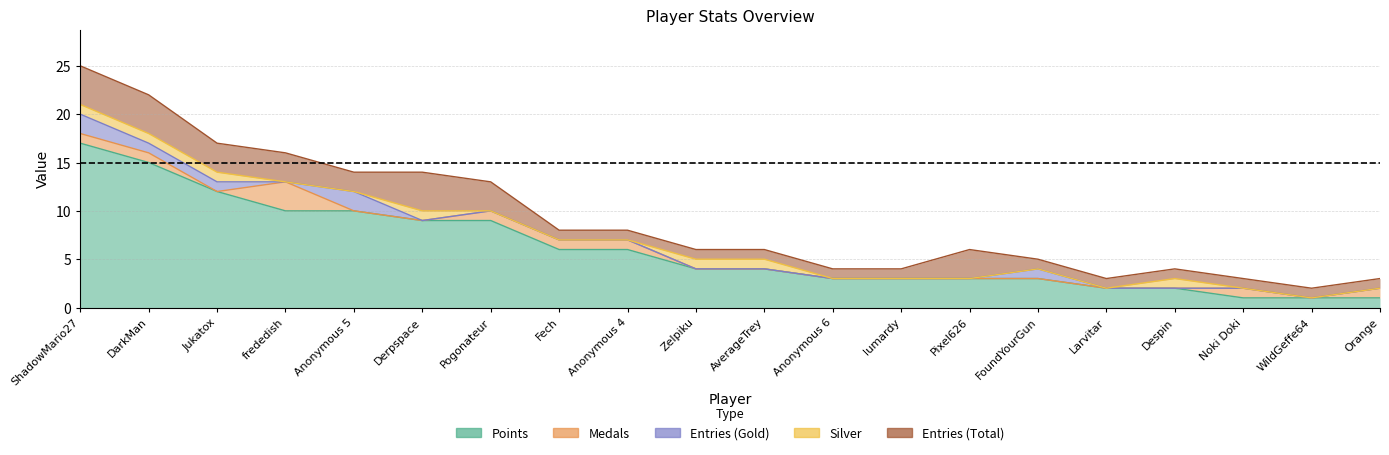

Does the chart have visible grid lines?

Yes